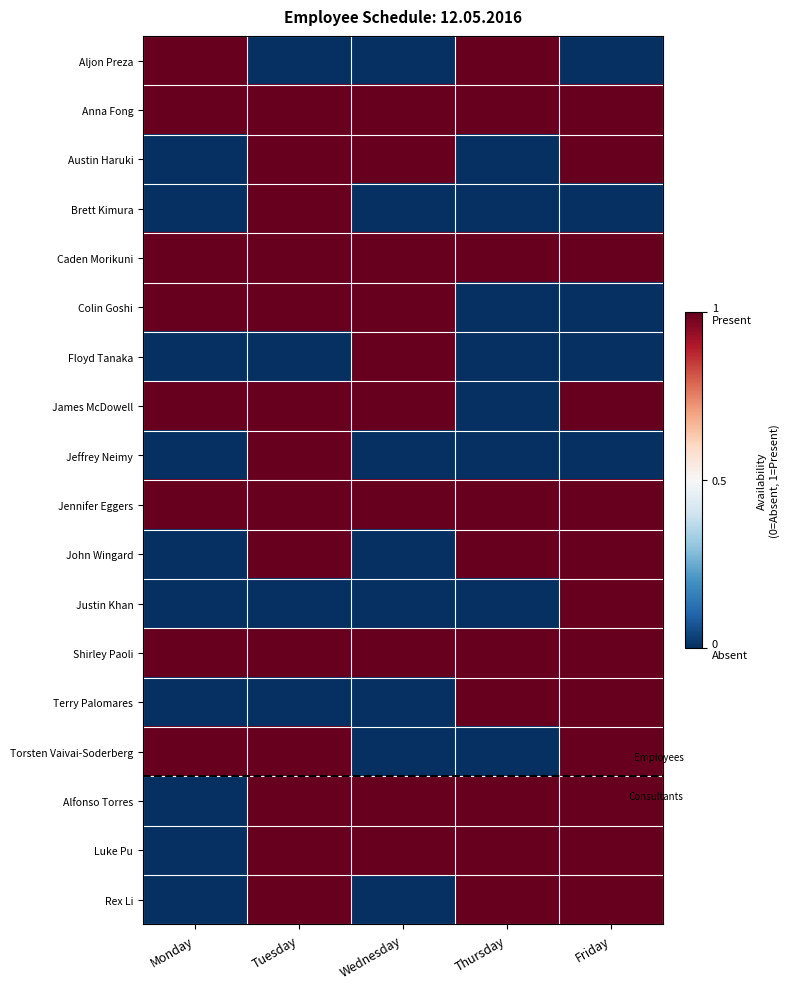

At which category is the sum across all series the highest?

Tuesday